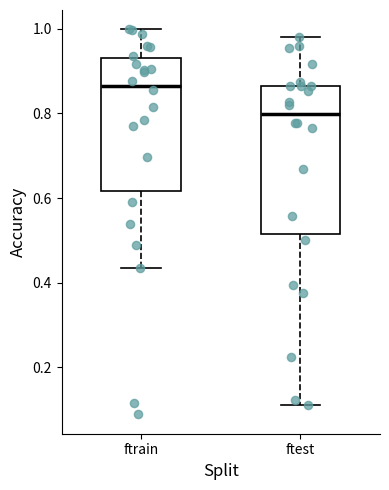

Reading left to right, read every box against the y-axis: the position of its median line, the range the box covers, and the ends of its whiskers. The values are not printed on the chart, so give them approximately, as read against the axis.

ftrain: median 0.86, box 0.62 to 0.94, whiskers 0.44 to 1.00
ftest: median 0.80, box 0.52 to 0.86, whiskers 0.12 to 0.98